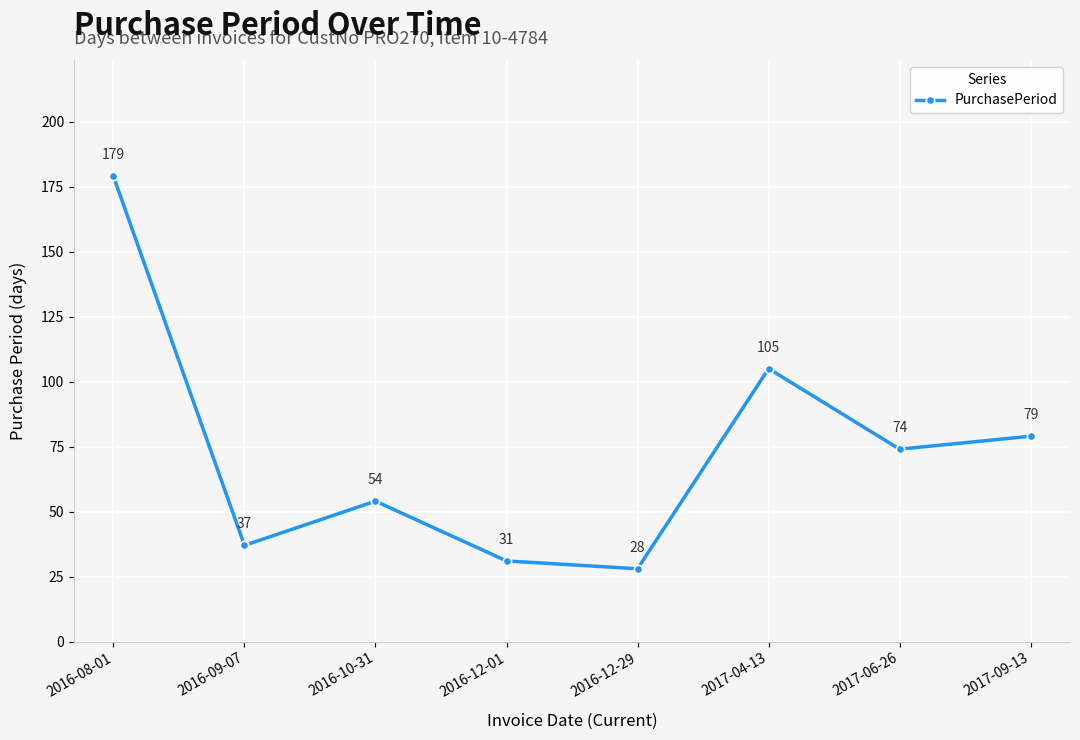

True or false: the data has more than 2 interior local peaks.

False